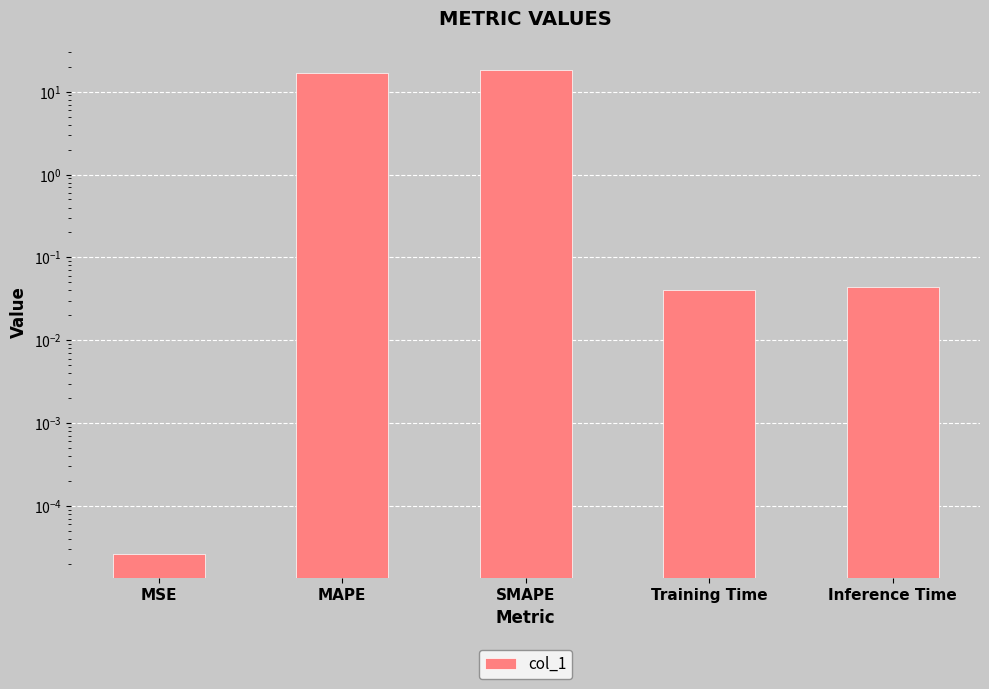

Reading left to right, extract all data points from this chart.

MSE=0.0	MAPE=16.8	SMAPE=18.4	Training Time=0.0	Inference Time=0.0